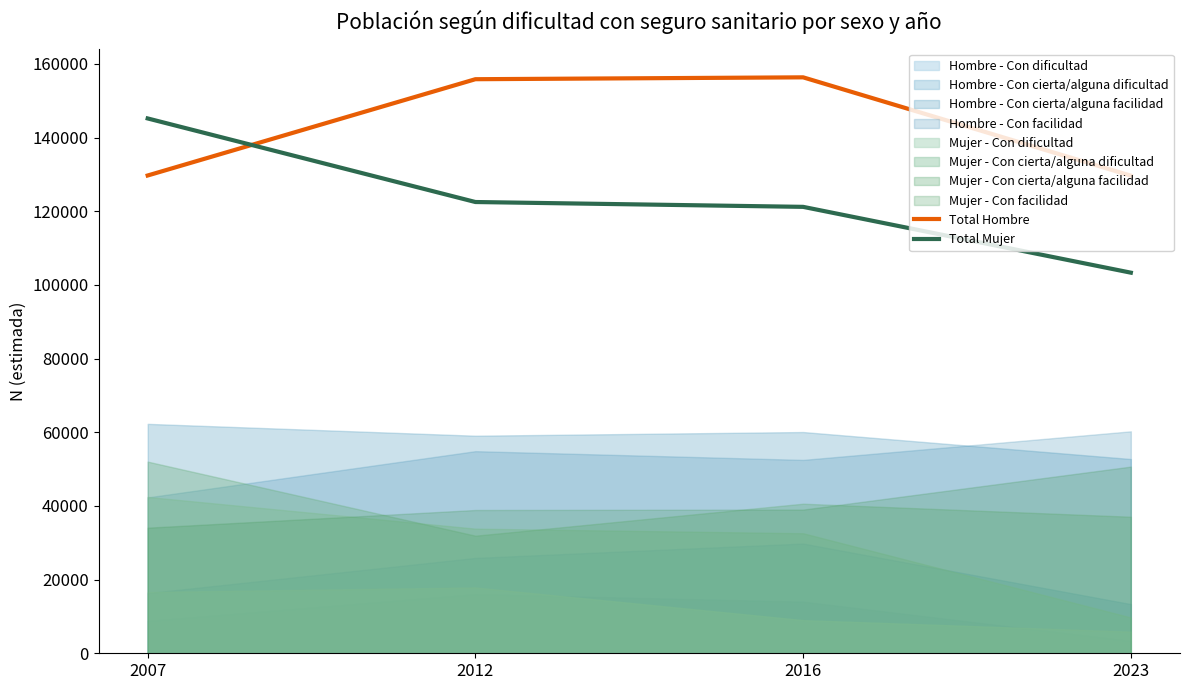

Between 2012 and 2016, which series saw the biggest shift?

Total Mujer